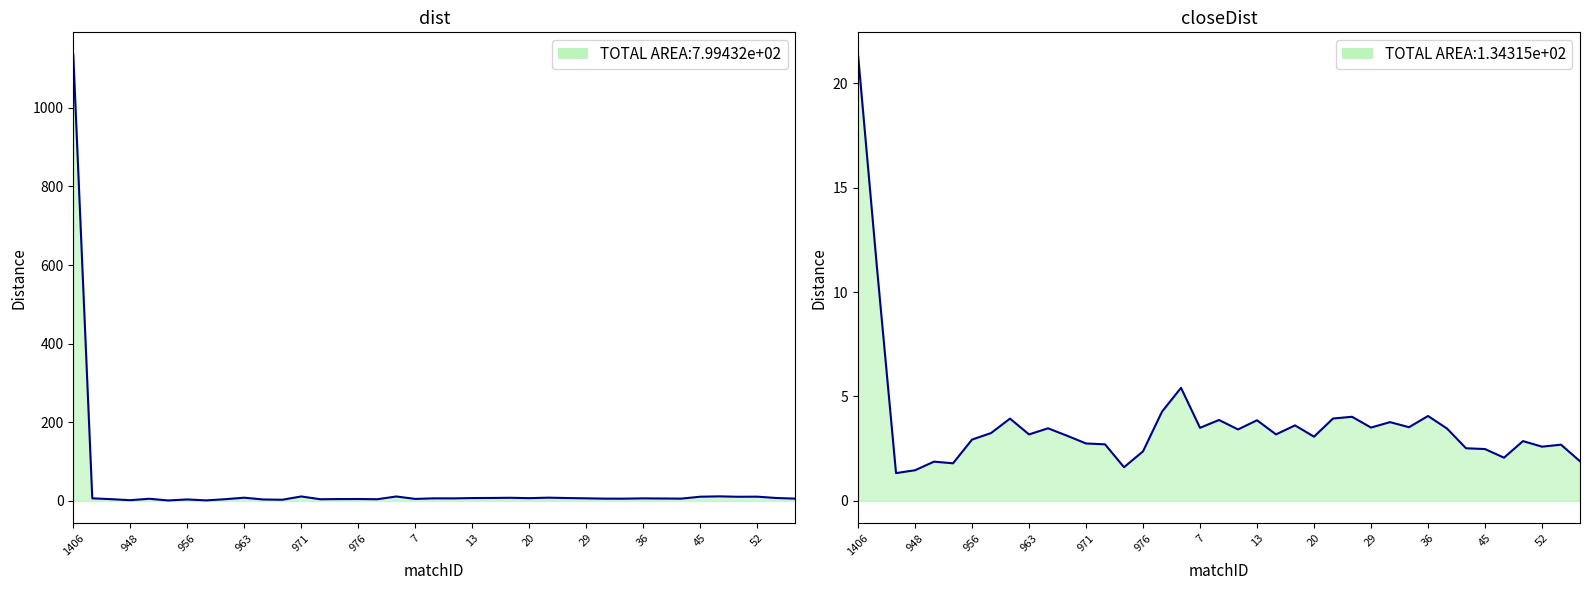

What is the maximum value for dist?

1135.5